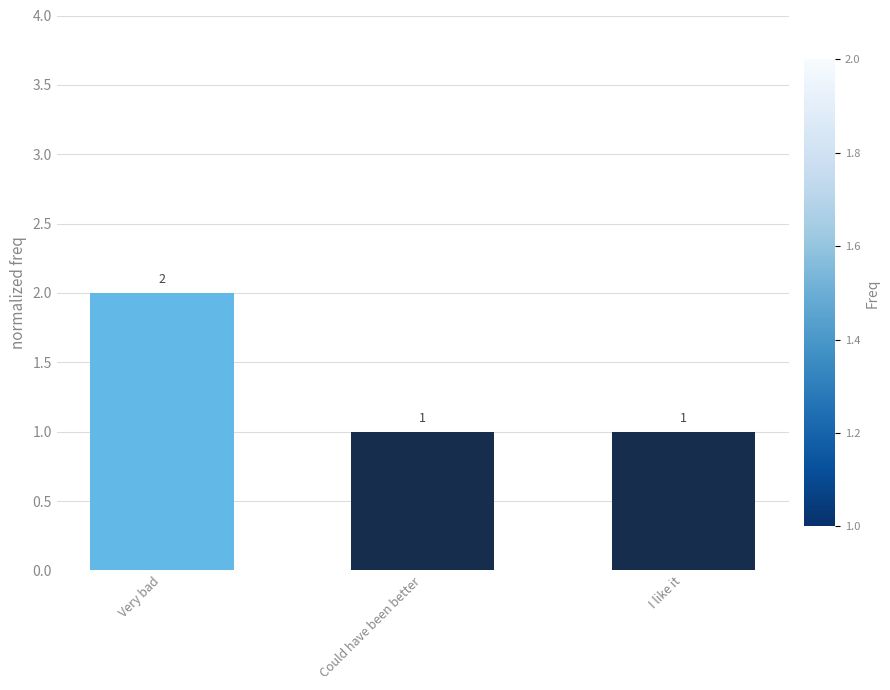

Is it true that the value at Very bad is 1?

False